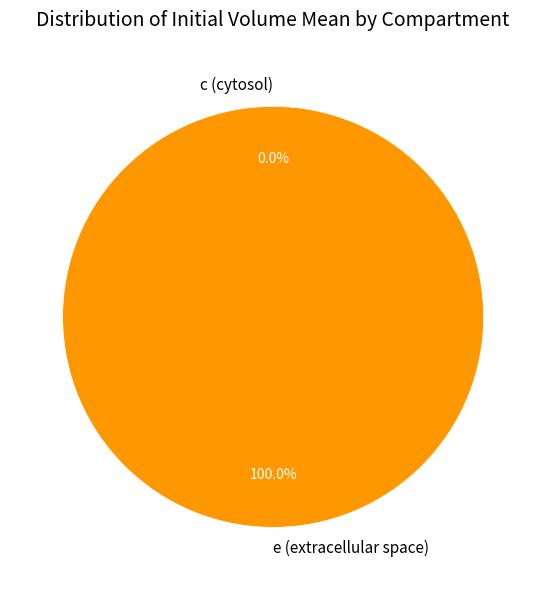

To the nearest percent, what percentage of the pie is e (extracellular space)?

100%